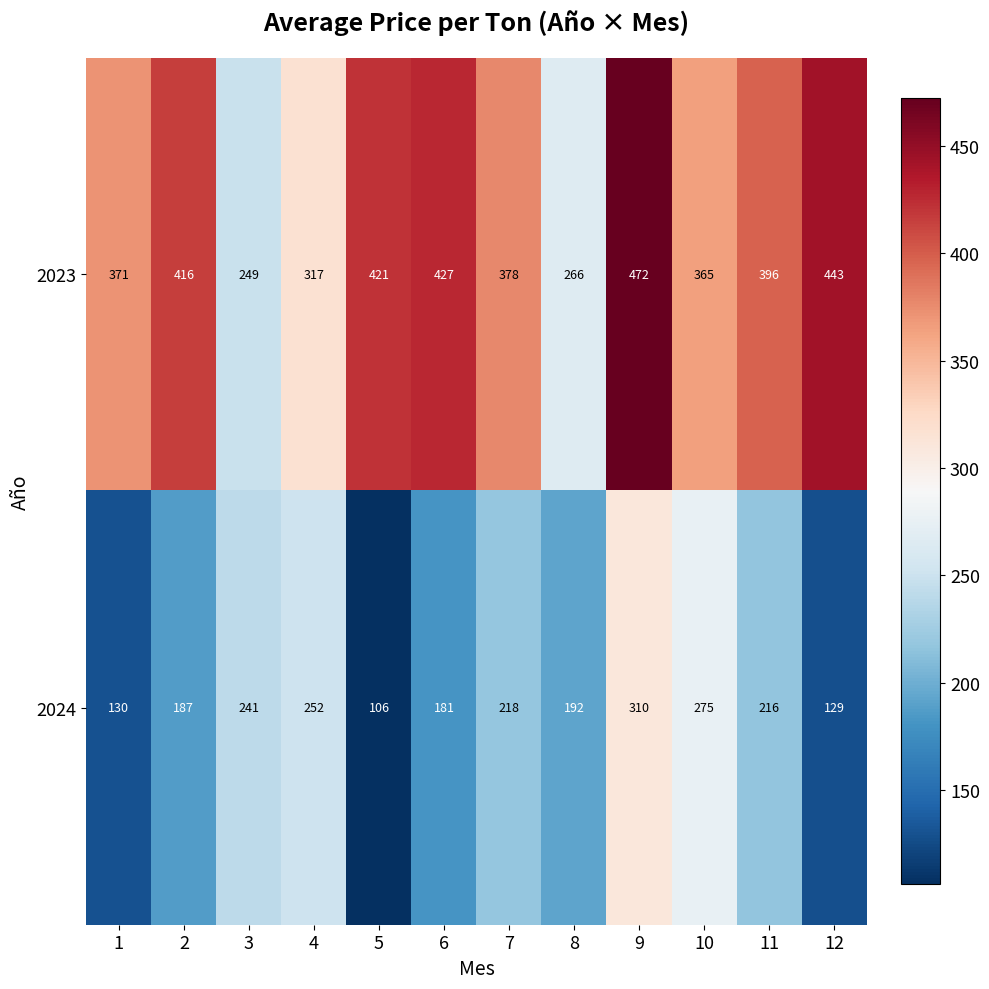

Which series has the largest total across all categories?

2023